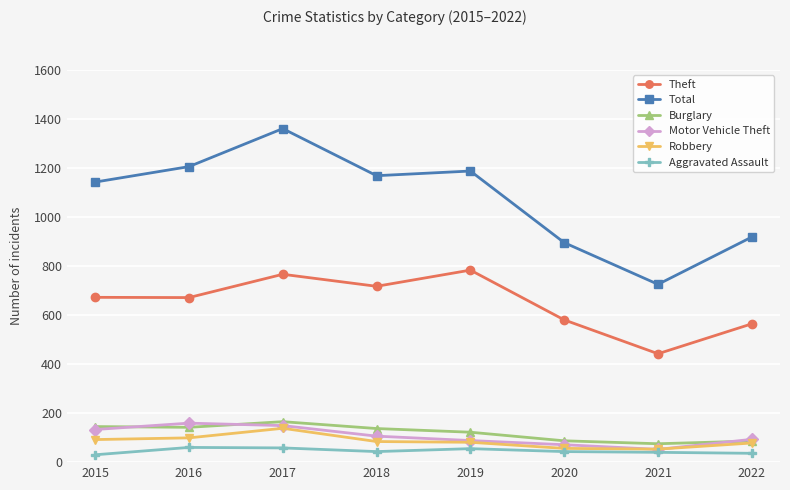

Is the value of Motor Vehicle Theft at 2016 greater than the value of Total at 2021?

No